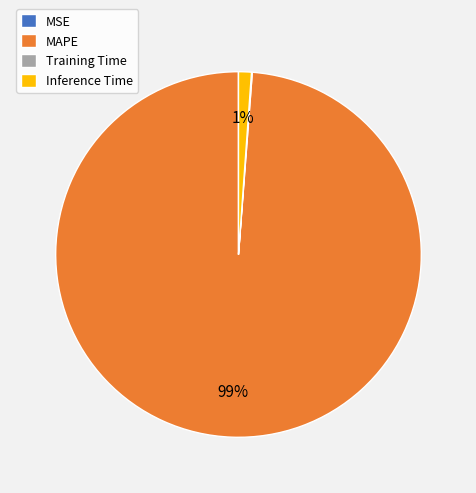

What is the largest slice in the pie chart?

MAPE